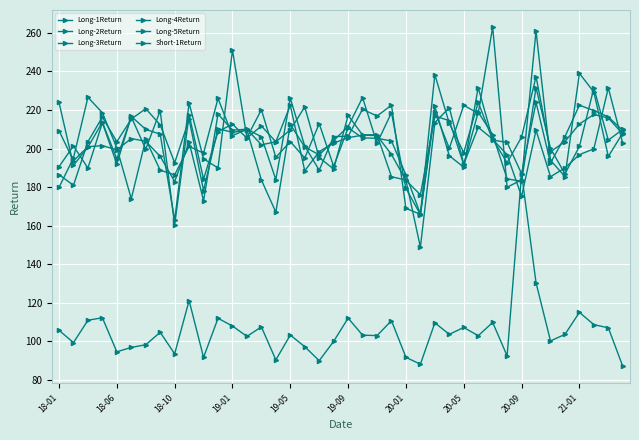

How many data points does each series have?

40